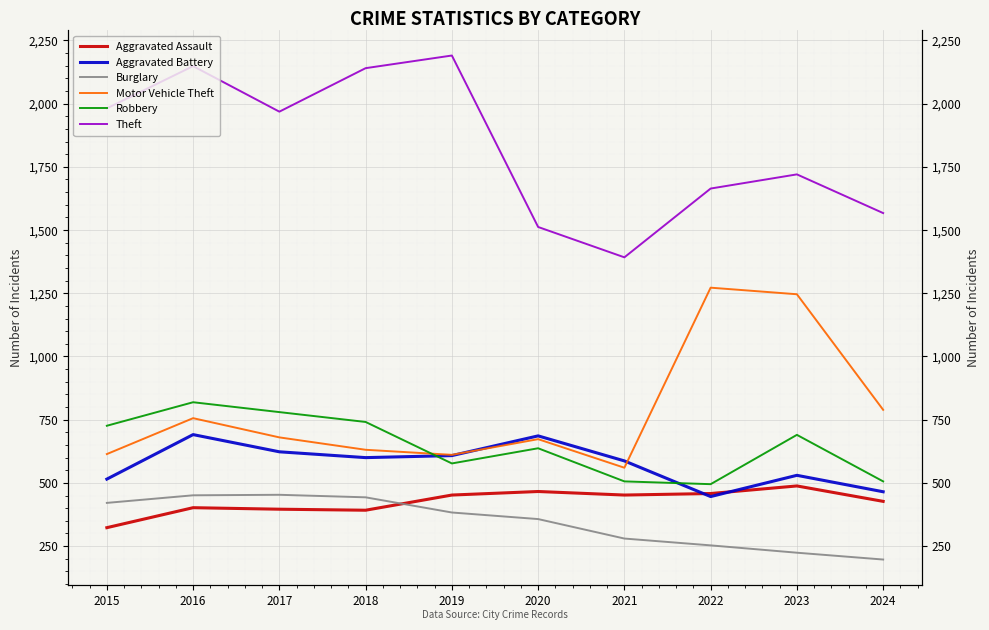

What is the lowest value of the Robbery series?

495